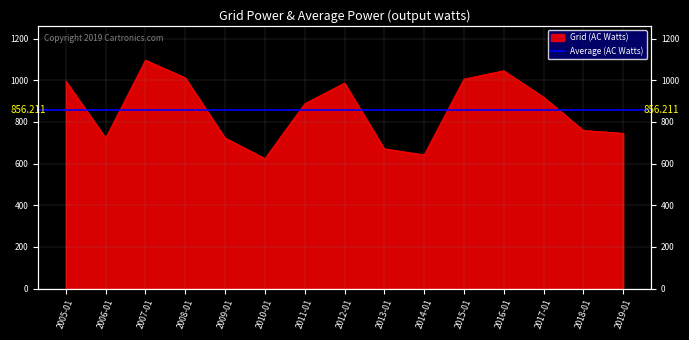

What position from the left is 2010-01?

6